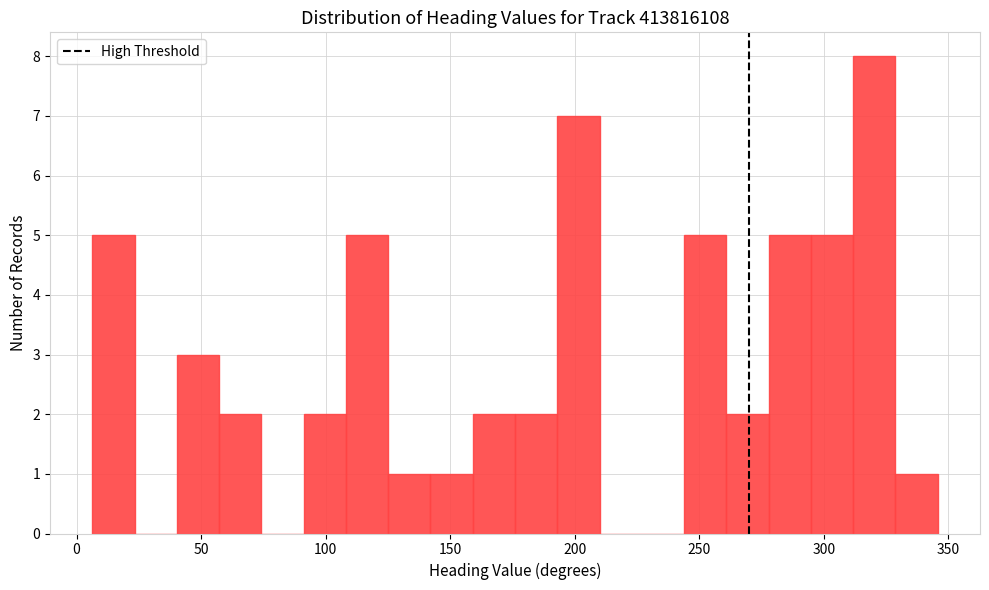

Read against the x-axis, roughly where is the centre of the tallest bar?

320